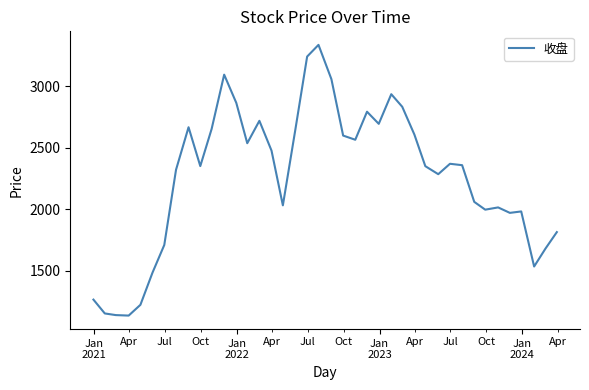

What is the difference between the maximum and minimum values?

2202.2